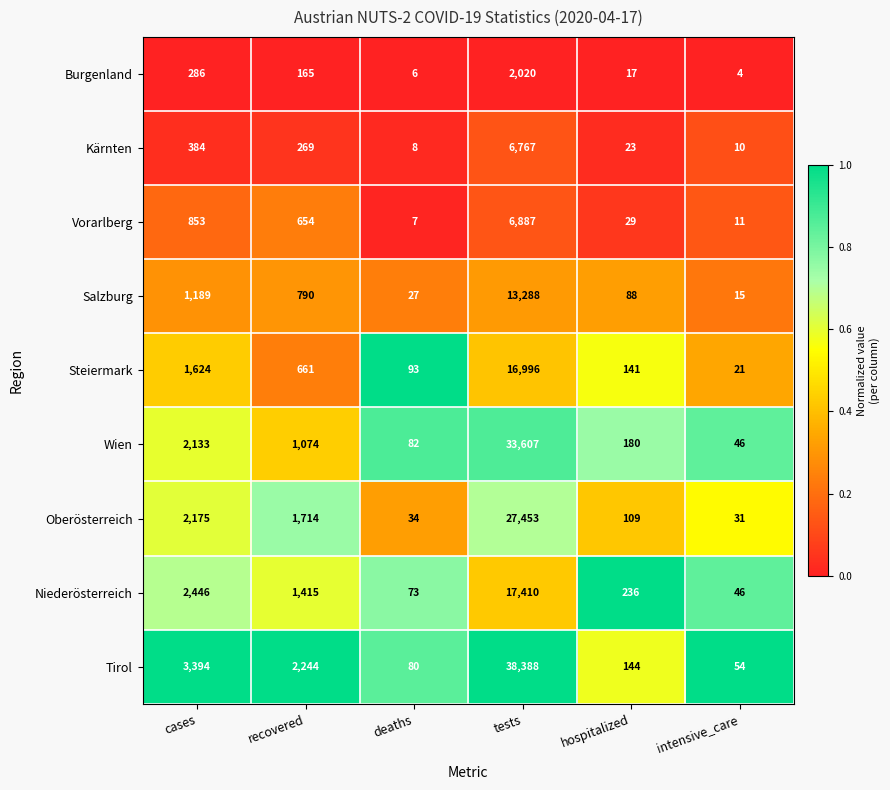

Is it true that Salzburg equals 15 at intensive_care?

True